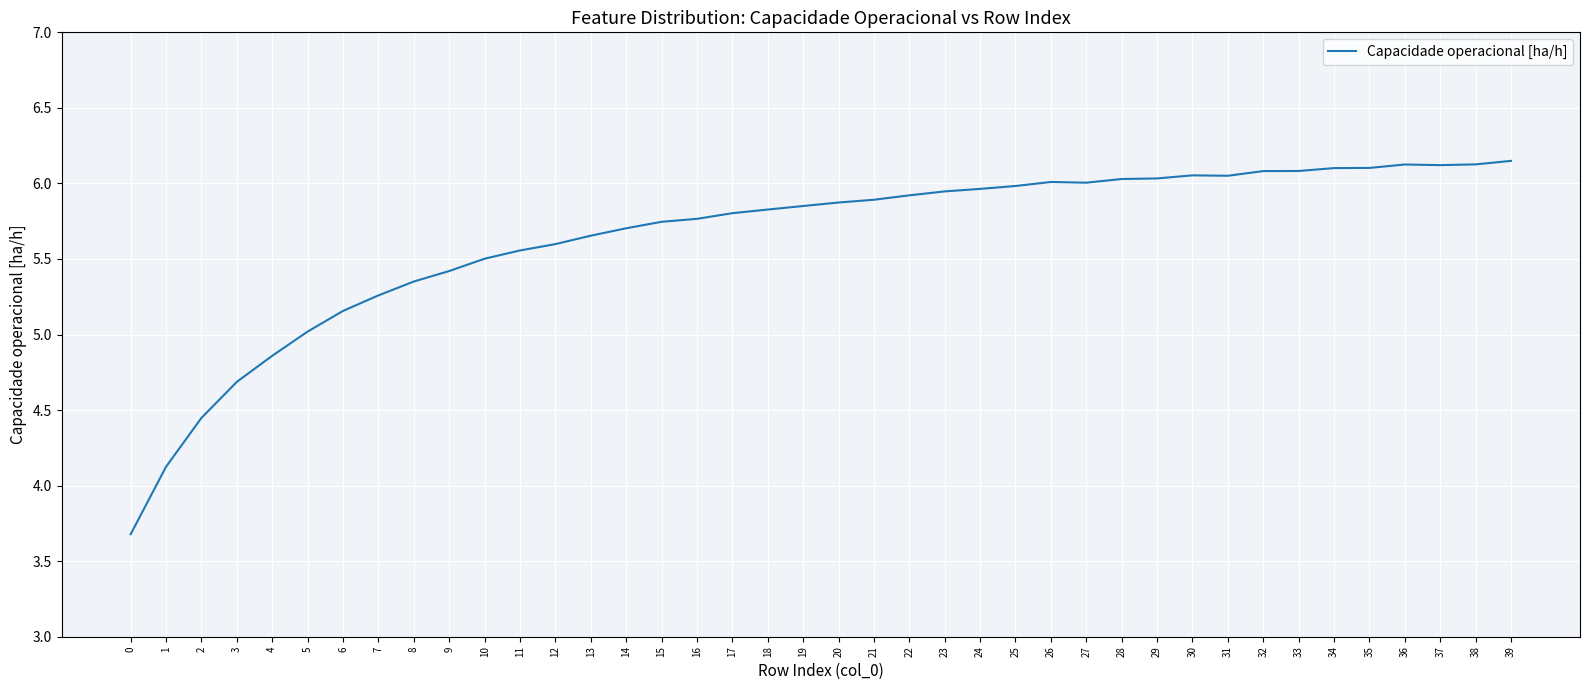

What is the sum of the values at 14 and 30?

11.8